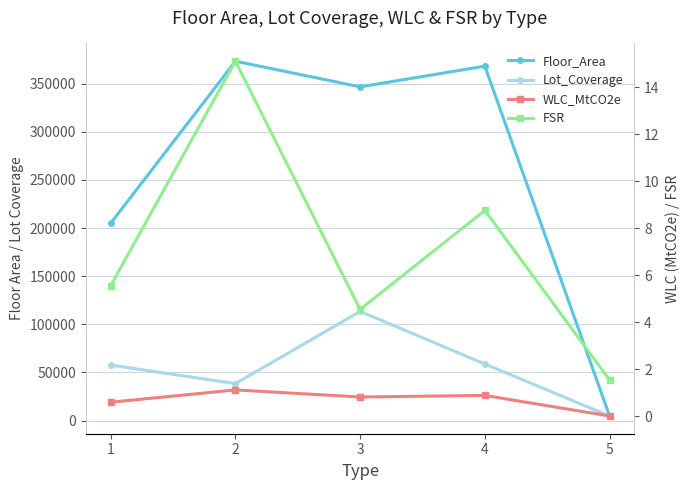

True or false: WLC_MtCO2e and Floor_Area cross at least once.

False